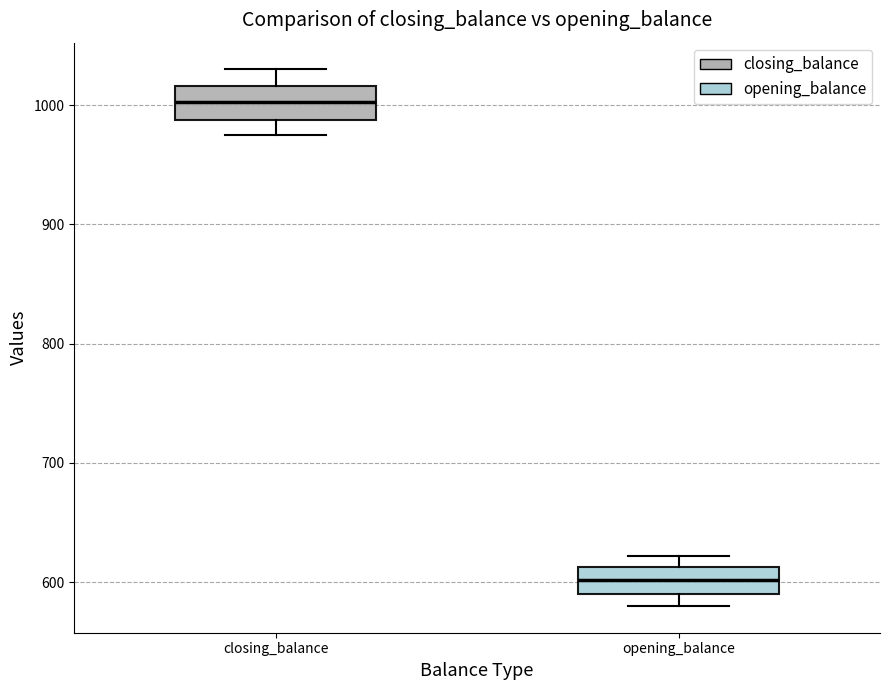

Where does the median line of the box for opening_balance sit on the y-axis? The values are not printed on the chart, so give them approximately, as read against the axis.

600